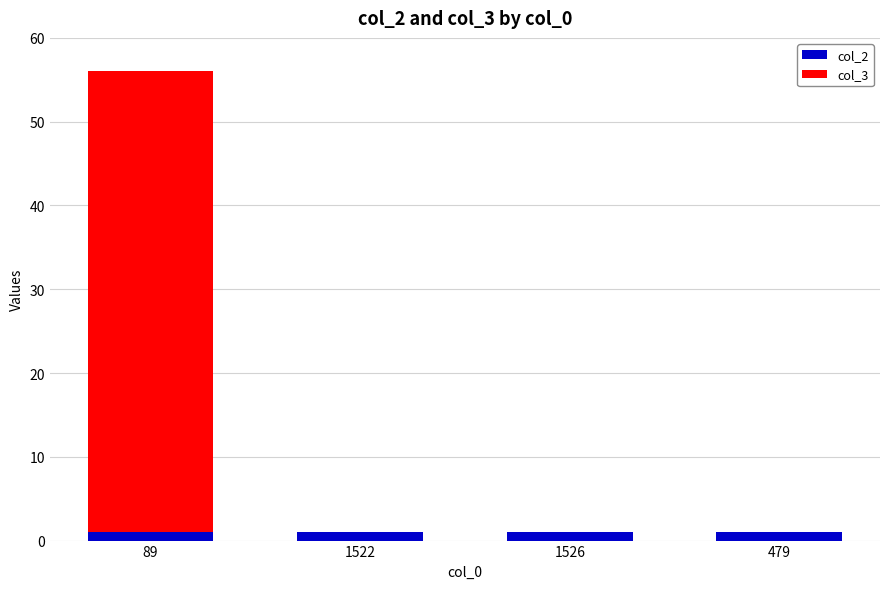

The col_2 series shows 1 at 89. True or false?

True